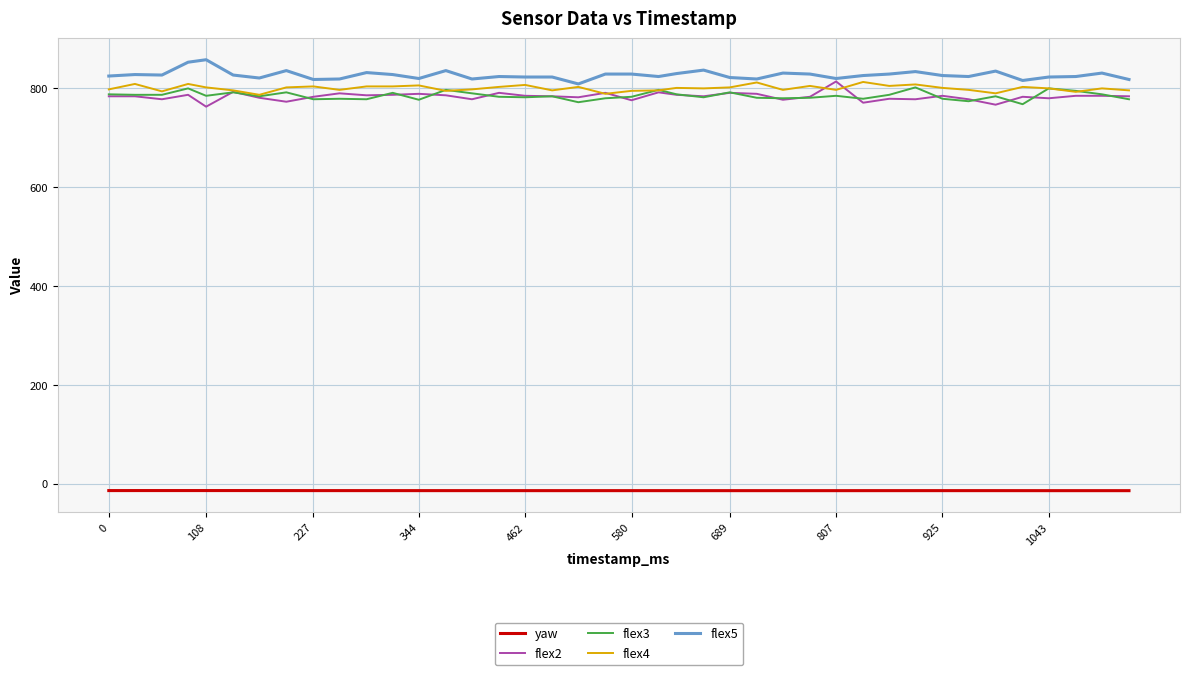

What is the minimum value for flex5?

809.0